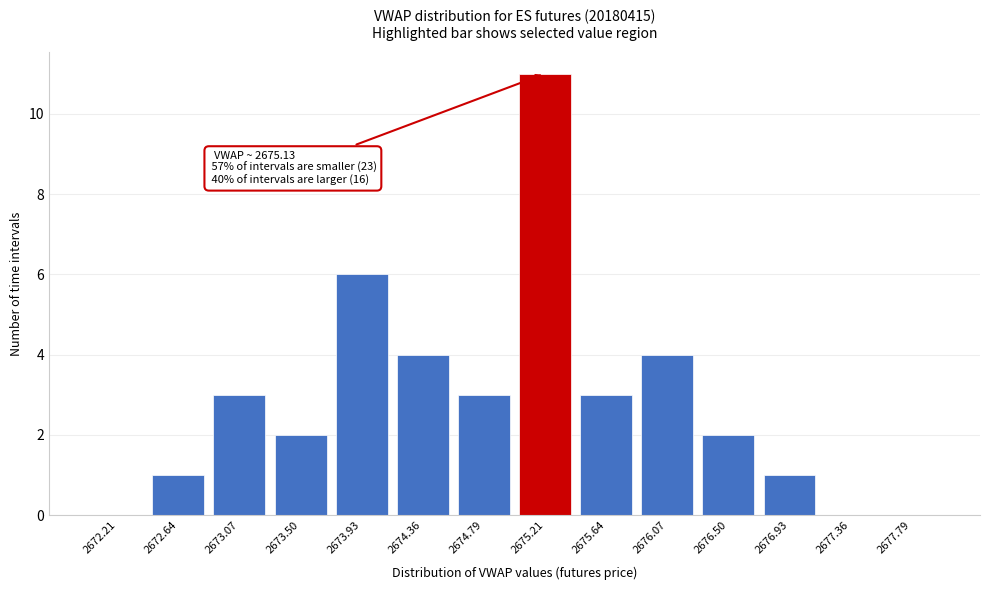

Reading left to right, transcribe all the data shown in this chart.

2672.21=0	2672.64=1	2673.07=3	2673.50=2	2673.93=6	2674.36=4	2674.79=3	2675.21=11	2675.64=3	2676.07=4	2676.50=2	2676.93=1	2677.36=0	2677.79=0